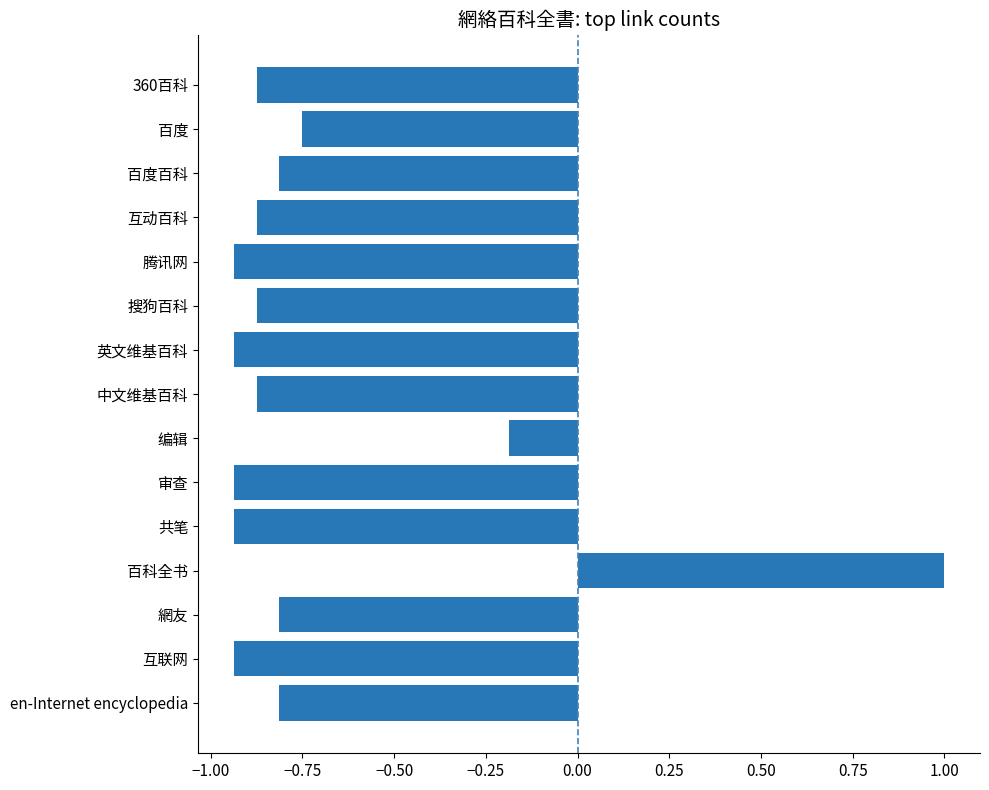

What is the difference between the maximum and minimum values?

1.9